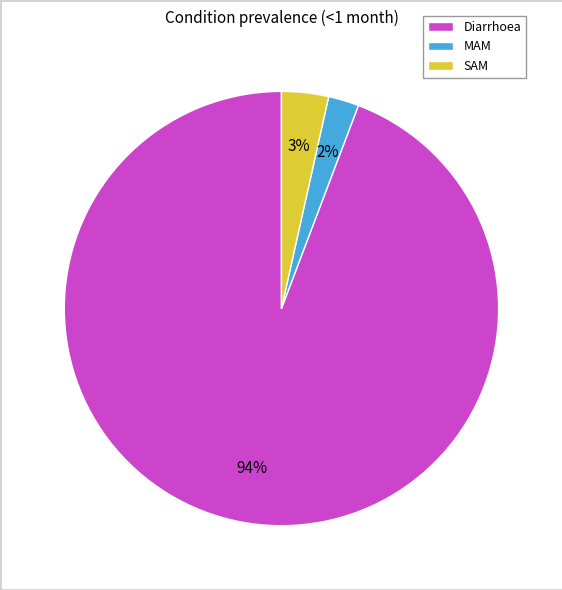

Which has a higher value, Diarrhoea or MAM?

Diarrhoea